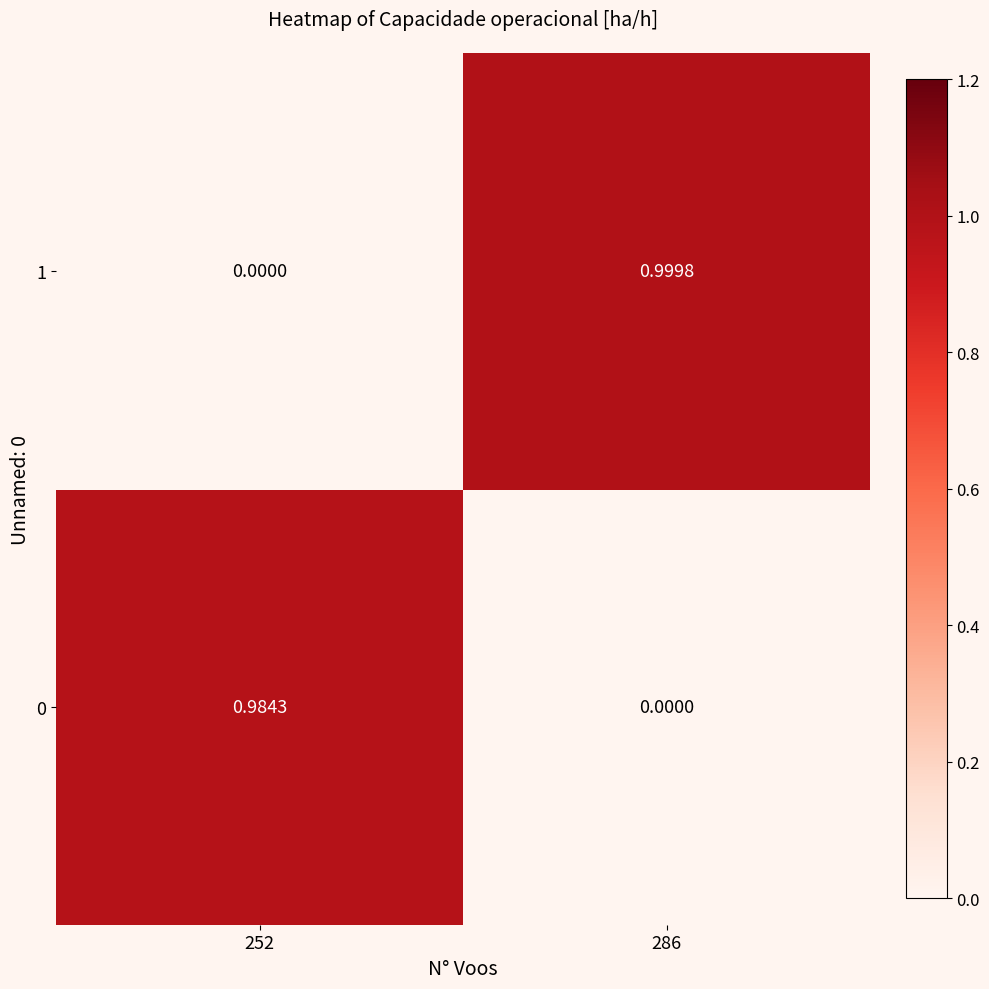

Which series has the largest range (max minus min)?

1